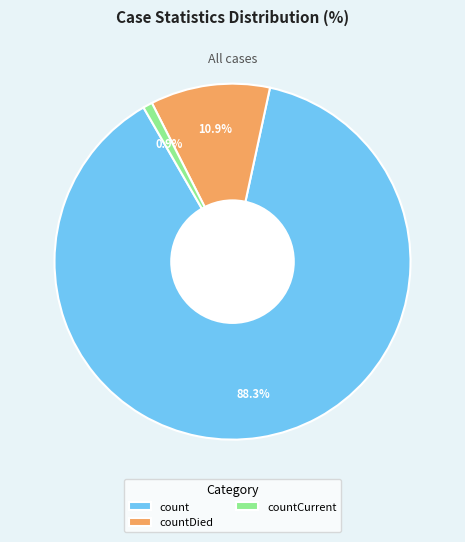

What percentage is the countDied slice, to the nearest percent?

11%